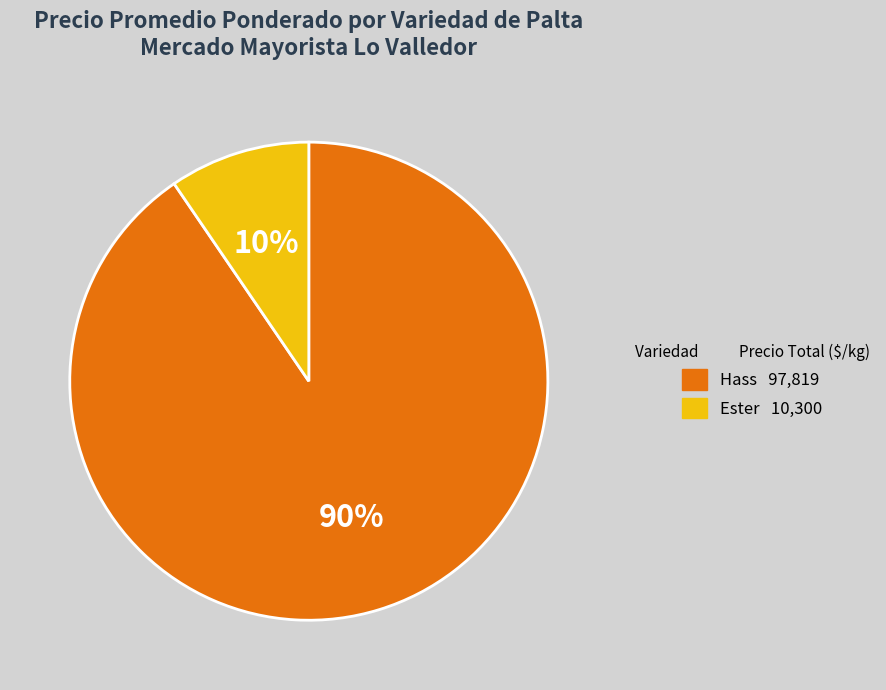

To the nearest percent, what is the average slice percentage?

50%